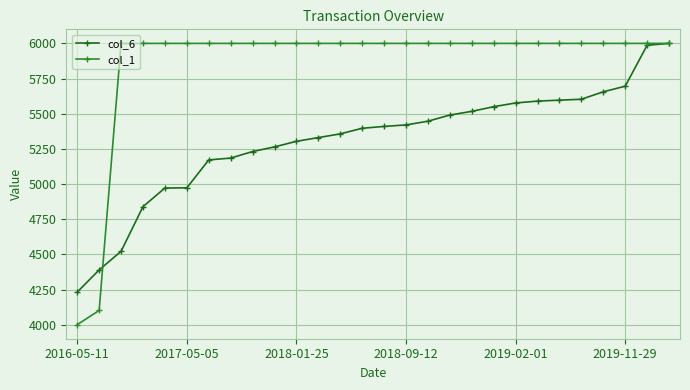

List the series in order of their overall mean, lowest first.

col_6, col_1